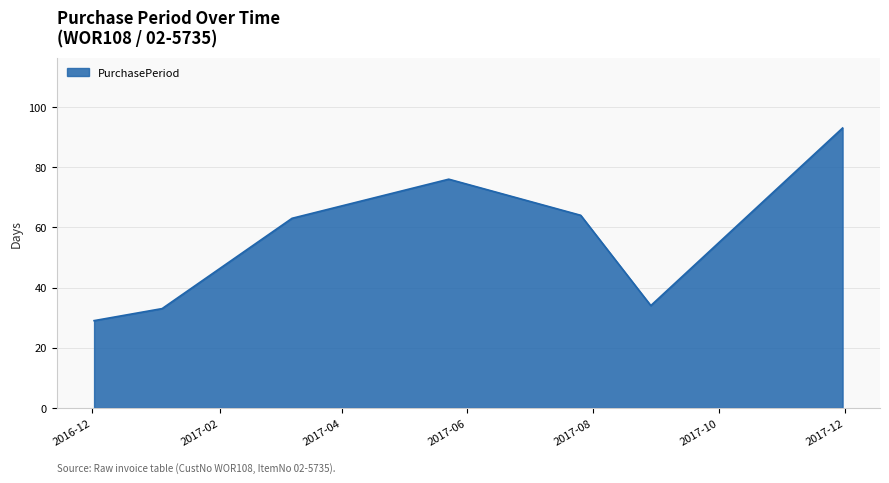

What is the minimum value shown in the chart?

29